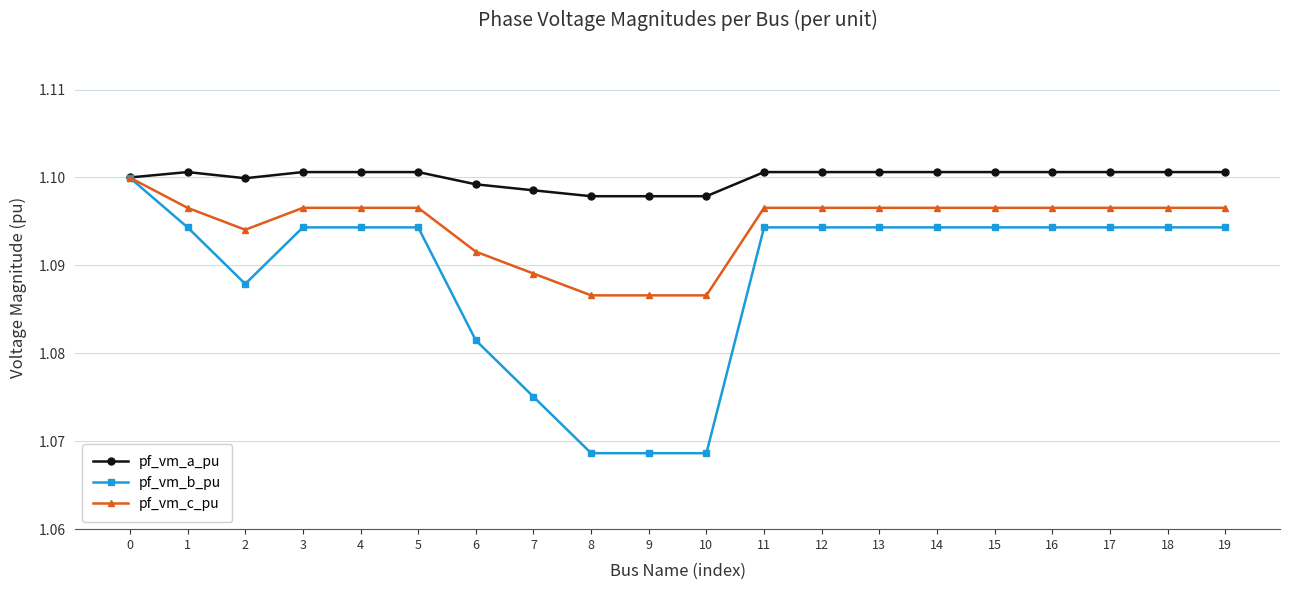

At which category does pf_vm_c_pu reach its first local valley?

2